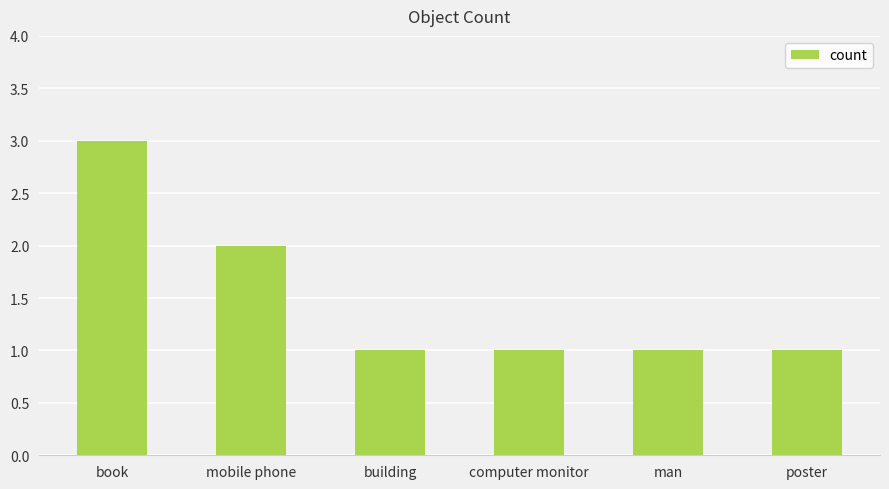

Which category has the highest value across all series?

book